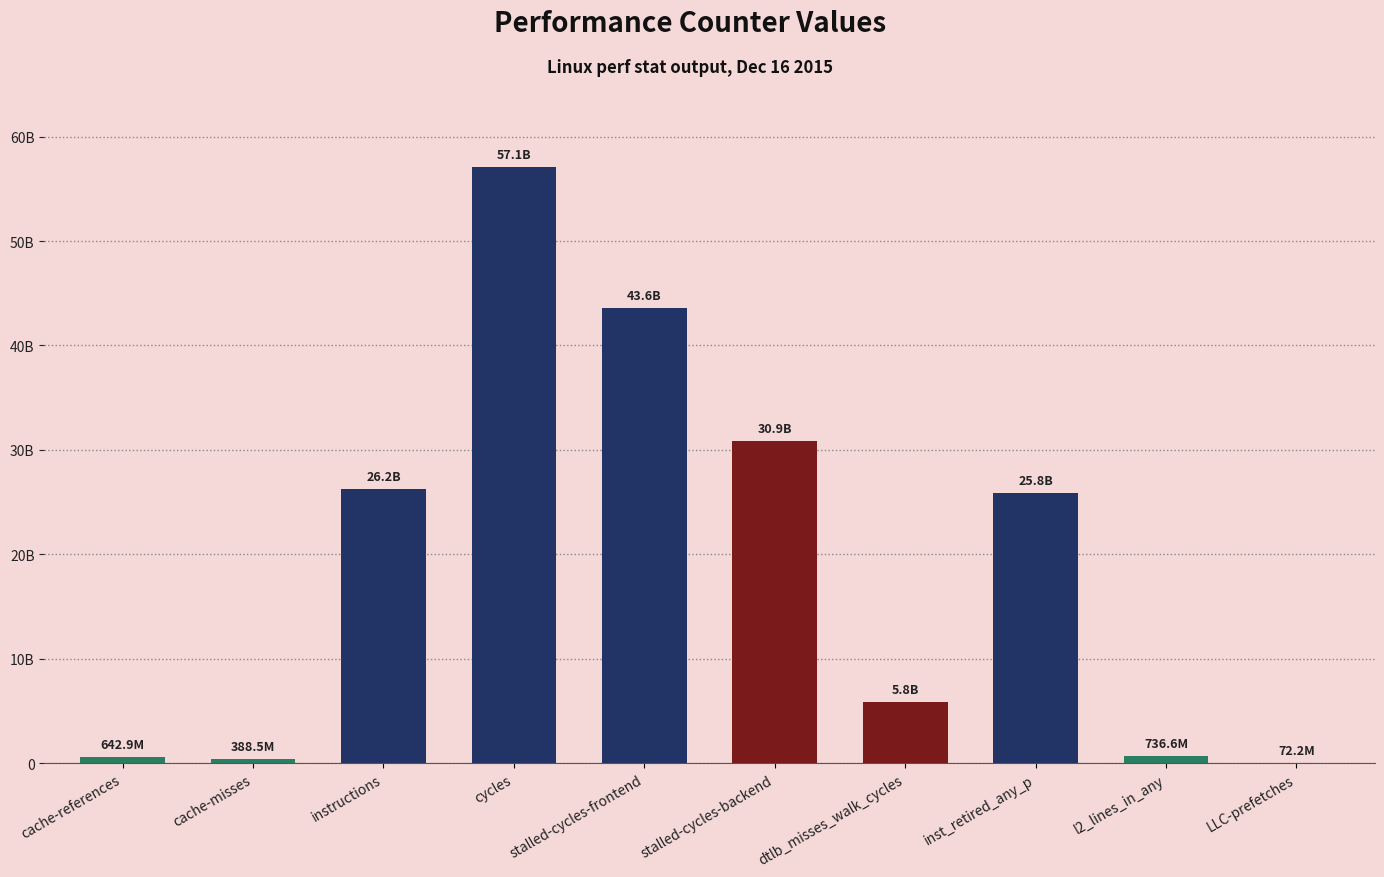

Approximately how many times larger is the value at cache-misses compared to cache-references?

0.6